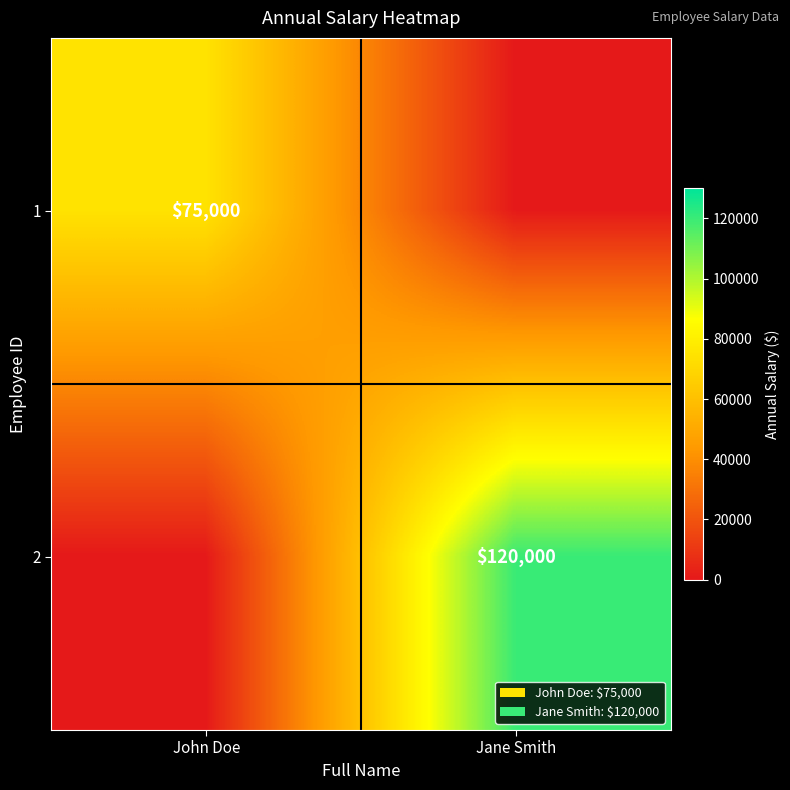

The value of 1 at John Doe is 114559. True or false?

False